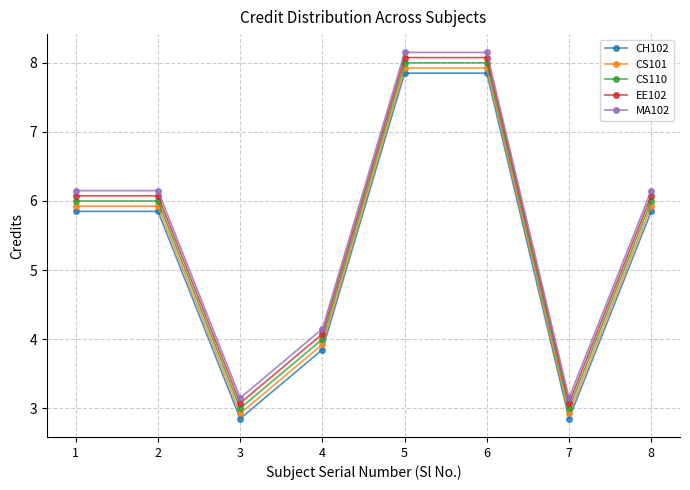

What is the total value across all series at 1?

30.0